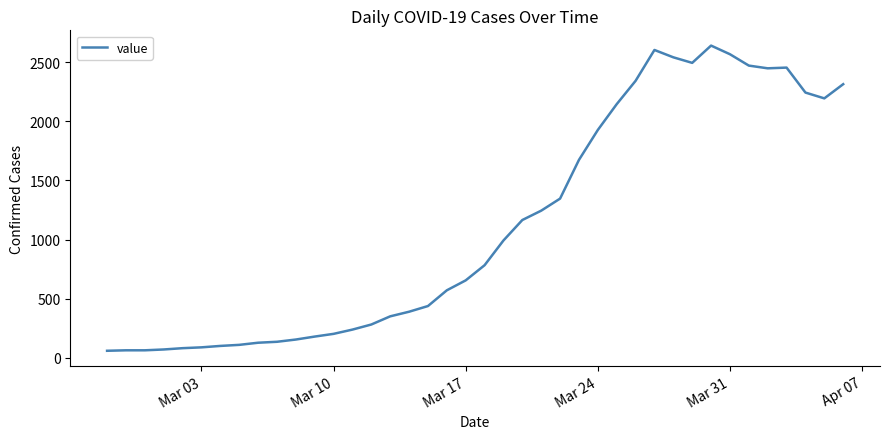

Does the chart have visible grid lines?

No